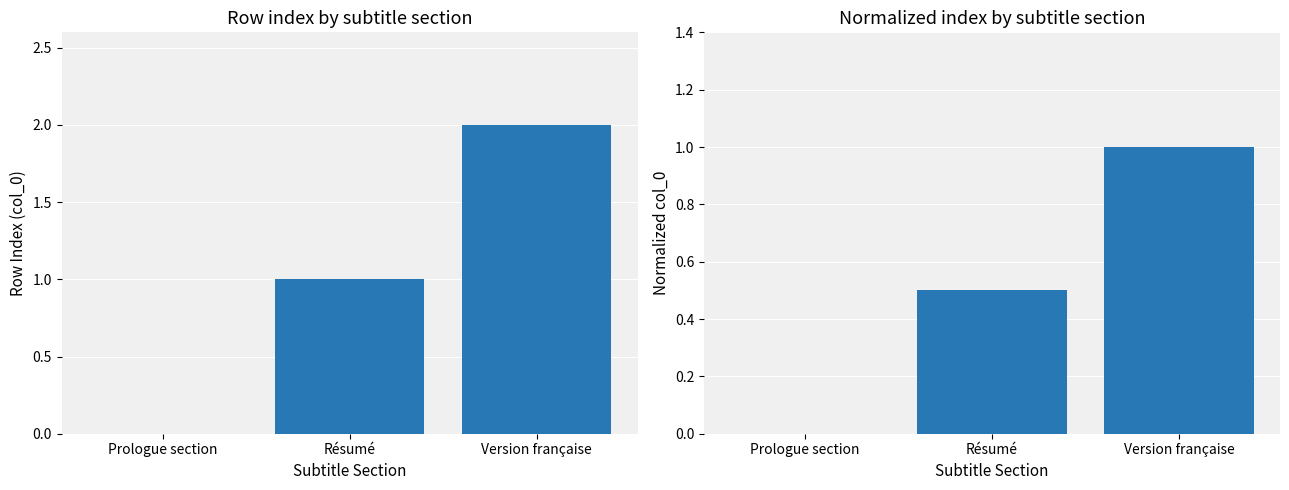

Is the value of col_0 normalized at Version française greater than the value of col_0 at Version française?

No